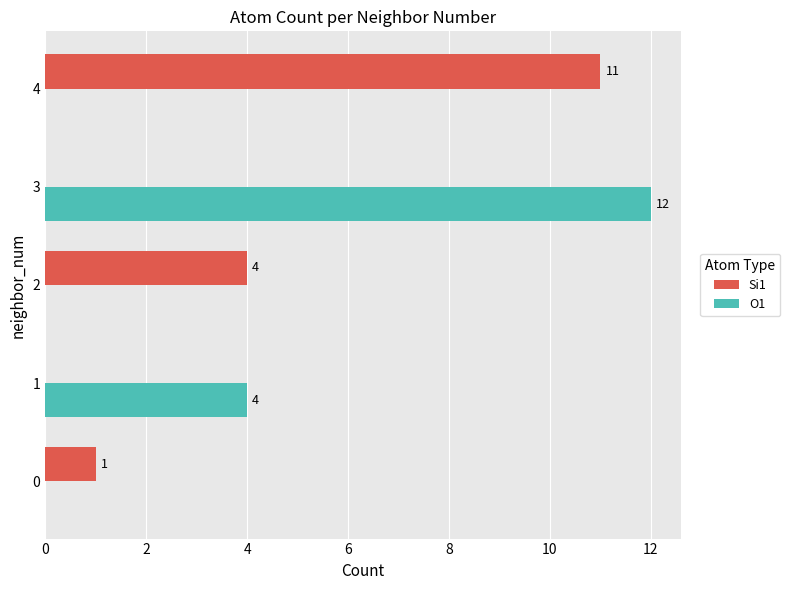

Which category has the highest value in the Si1 series?

4